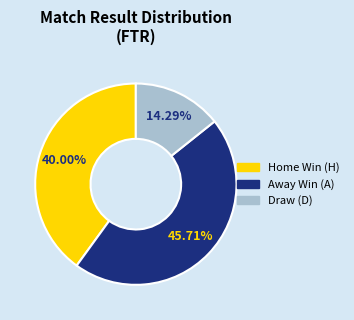

Is there any slice that represents more than half of the pie?

No